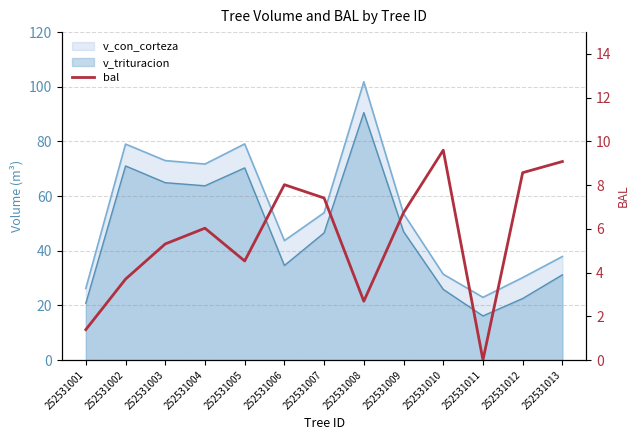

True or false: the data has more than 2 interior local peaks.

True